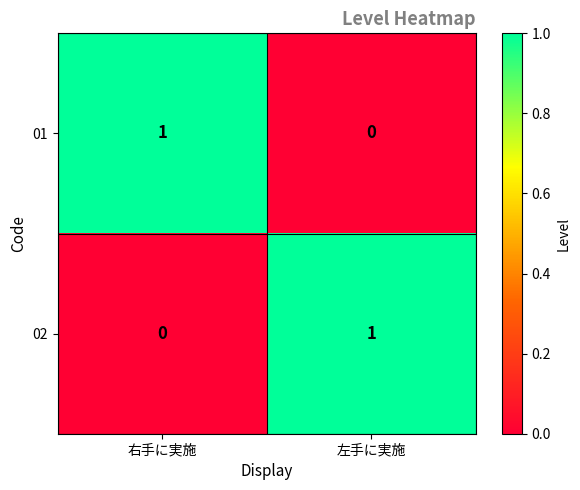

Is the value of 01 at 左手に実施 greater than the value of 02 at 左手に実施?

No